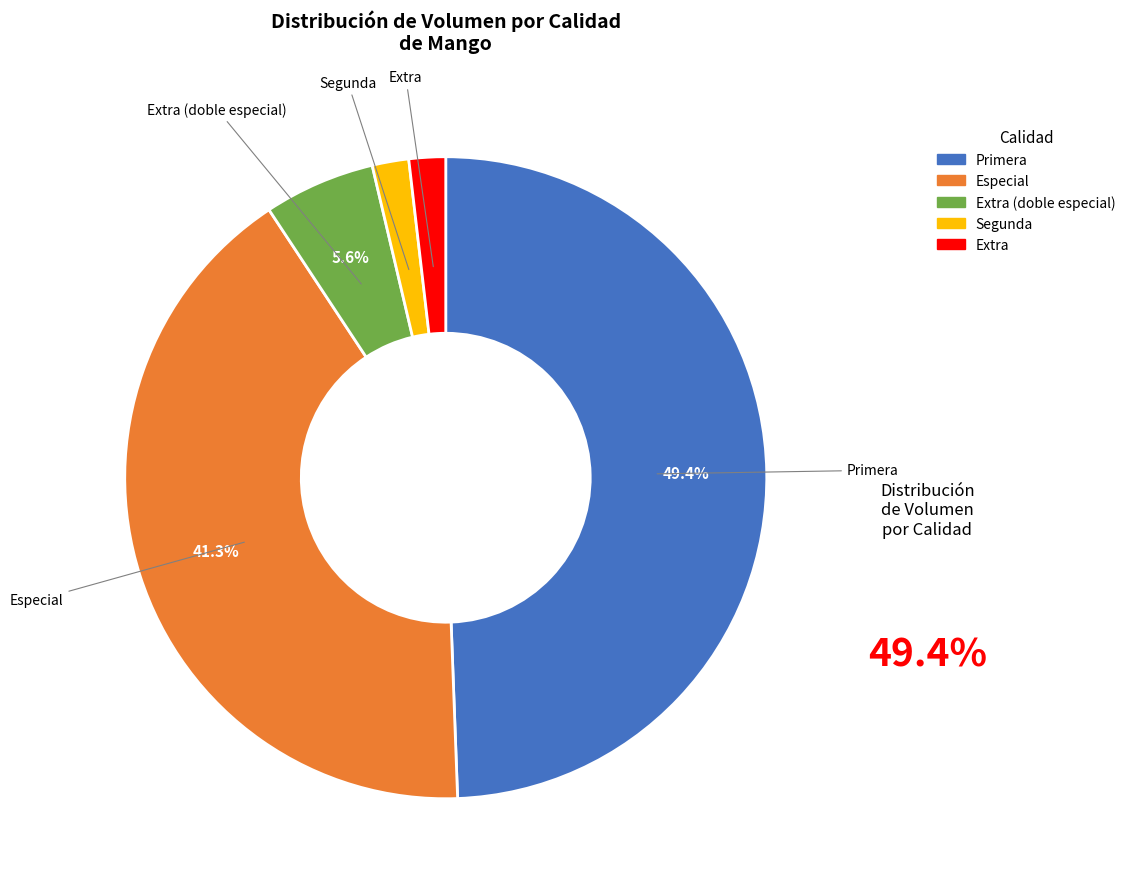

Does any single category account for the majority?

No